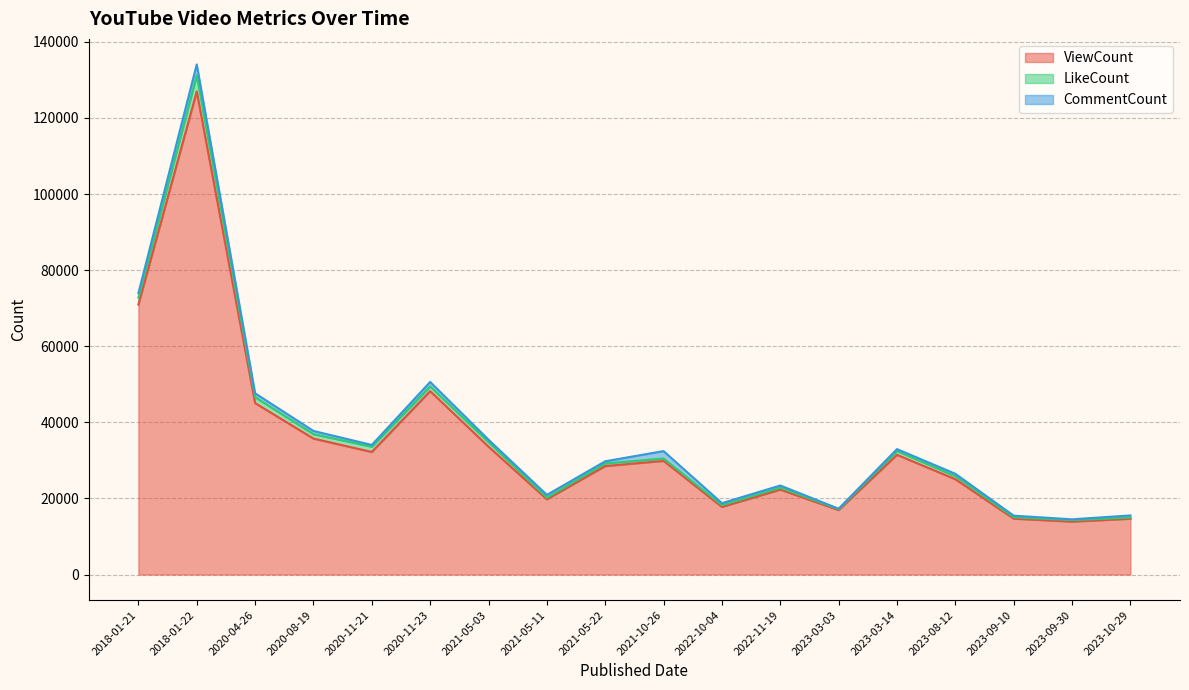

Reading left to right, what are all the values shown in this chart?

ViewCount: 70949	126968	45069	35742	32222	48208	33614	19788	28513	29879	17777	22333	16952	31478	25061	14695	13918	14673
LikeCount: 1790	4283	1551	1172	1378	1245	1195	406	701	621	470	498	239	1004	778	366	383	310
CommentCount: 1214	2831	1022	834	472	1172	641	747	562	1955	520	581	113	497	653	419	223	559